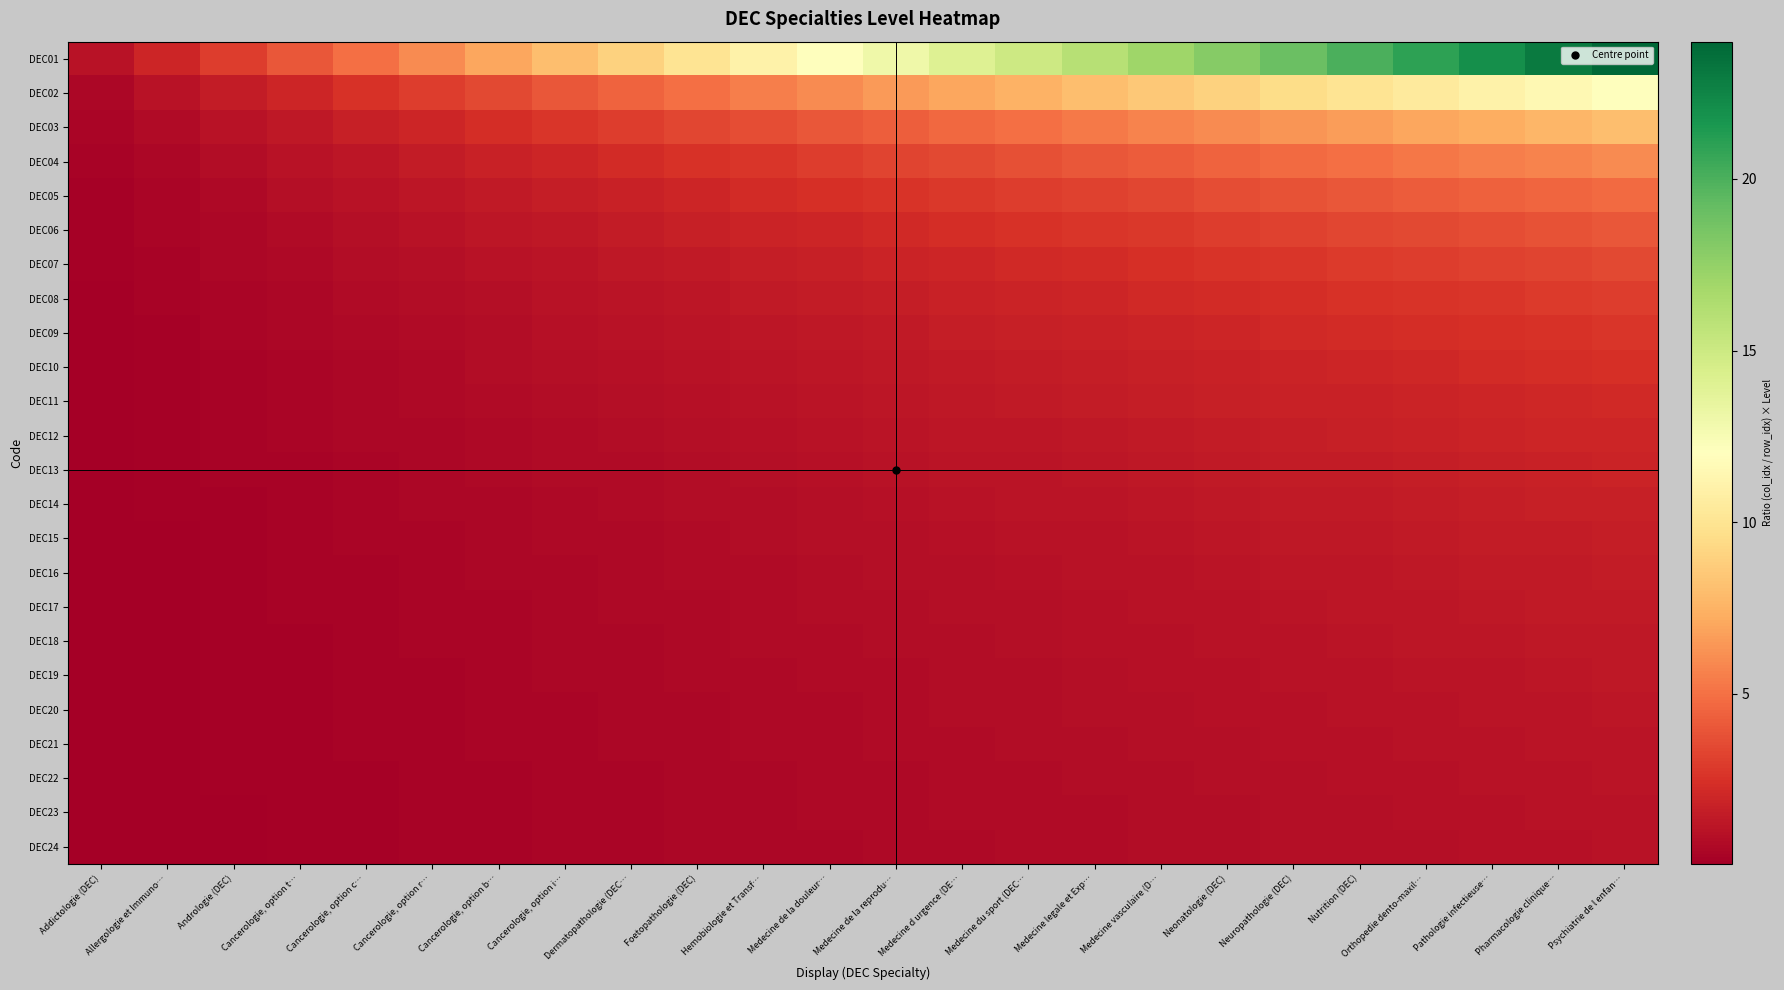

Rank the series at Pathologie infectieuse… from lowest to highest value.

DEC24, DEC23, DEC22, DEC21, DEC20, DEC19, DEC18, DEC17, DEC16, DEC15, DEC14, DEC13, DEC12, DEC11, DEC10, DEC09, DEC08, DEC07, DEC06, DEC05, DEC04, DEC03, DEC02, DEC01